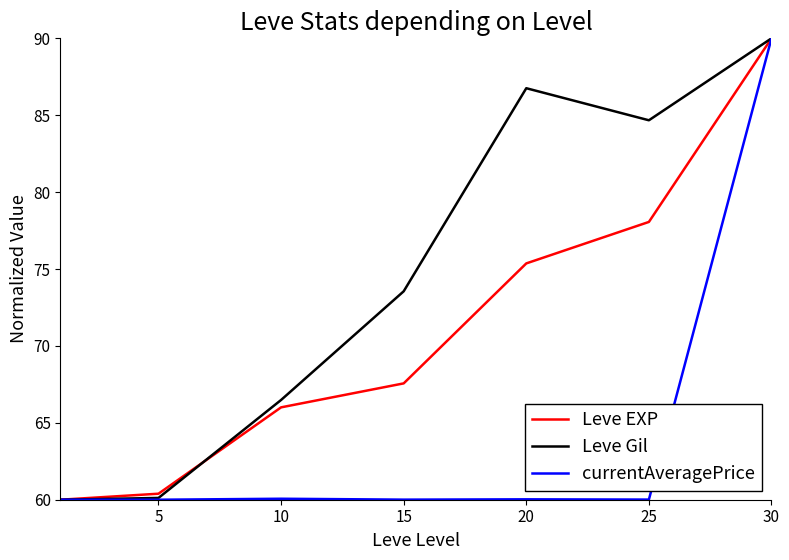

List the series in order of their overall mean, highest first.

Leve Gil, Leve EXP, currentAveragePrice